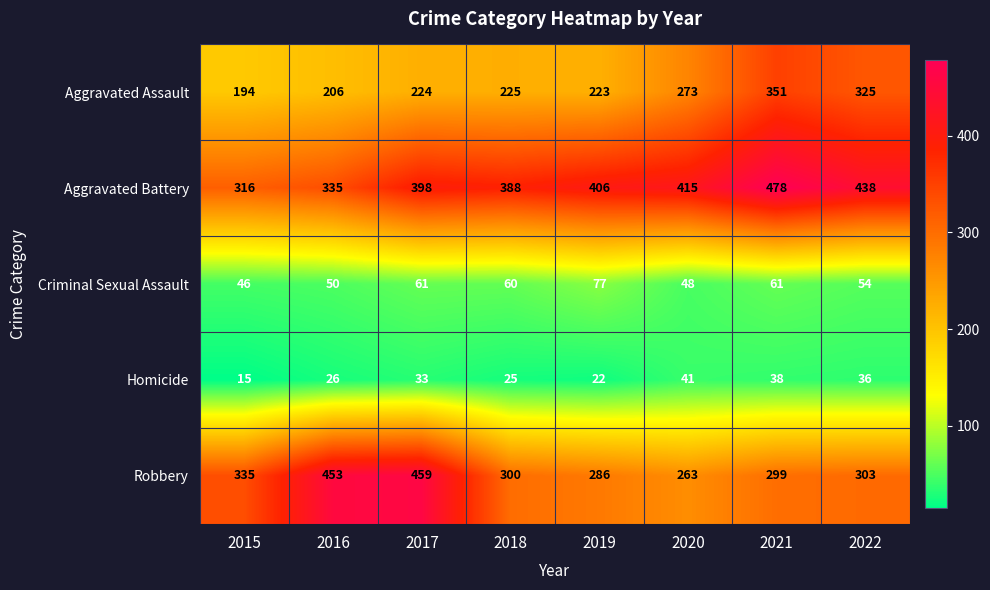

How many categories are shown in the chart?

8